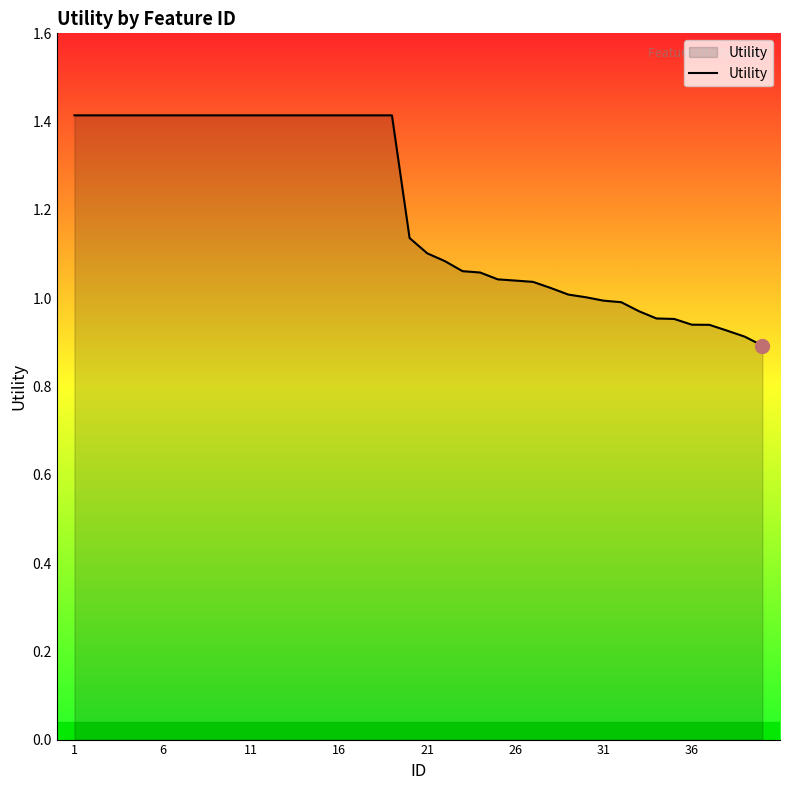

What is the greatest value displayed?

1.4